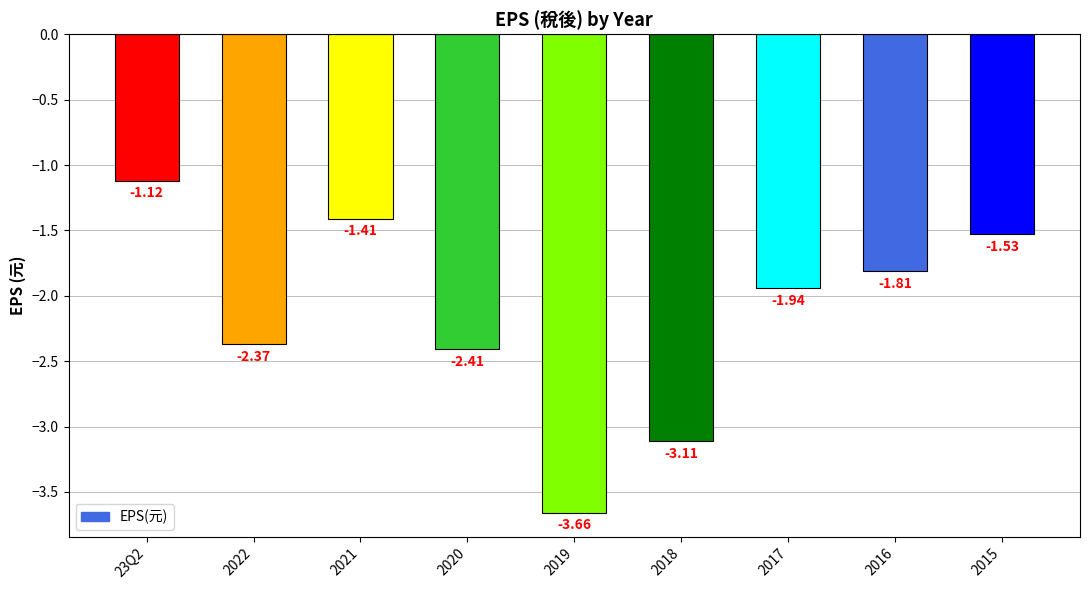

What is the label of the 5th bar from the left?

2019